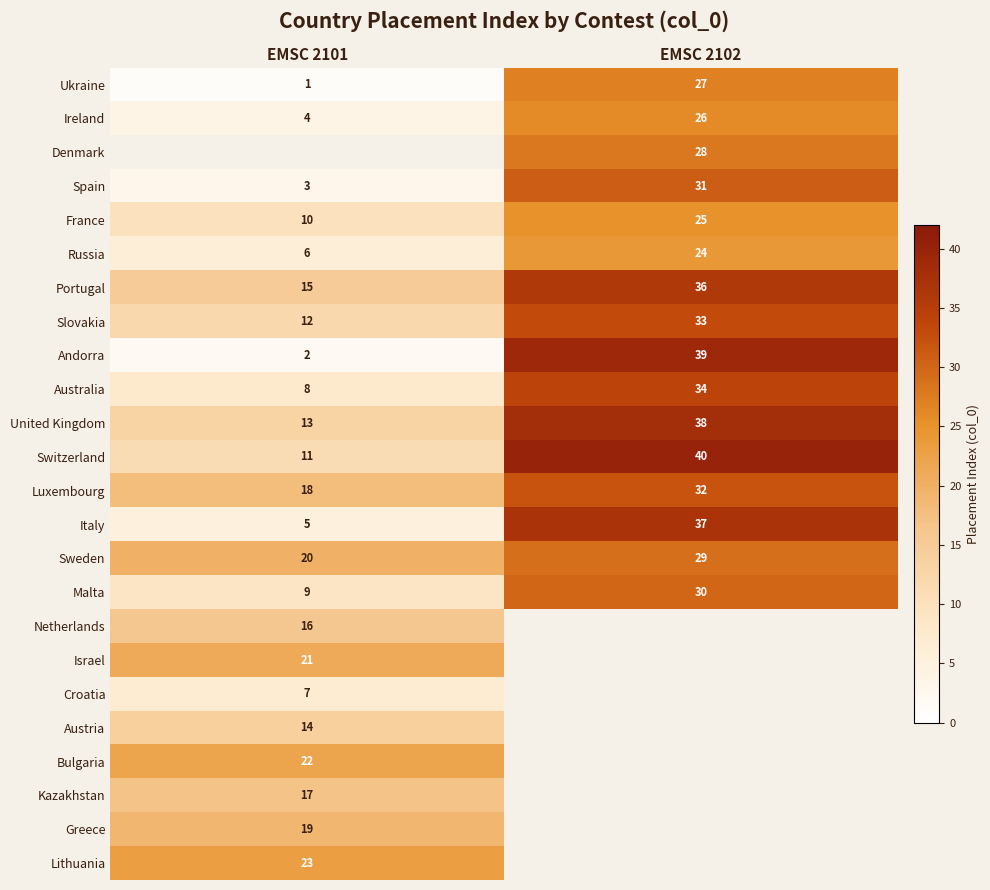

Is the value of Denmark at EMSC 2102 greater than the value of Italy at EMSC 2102?

No